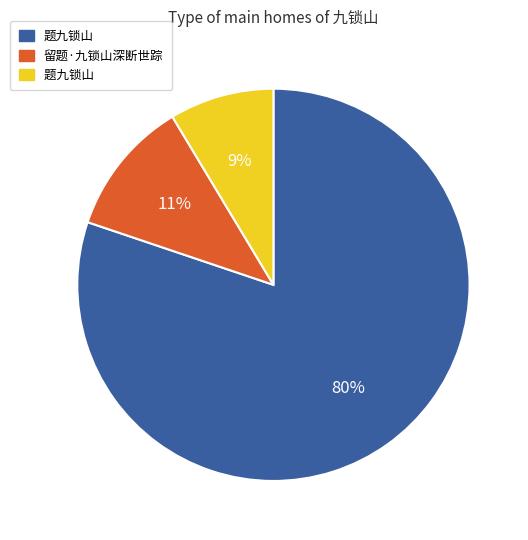

To the nearest percent, what is the average slice percentage?

33%